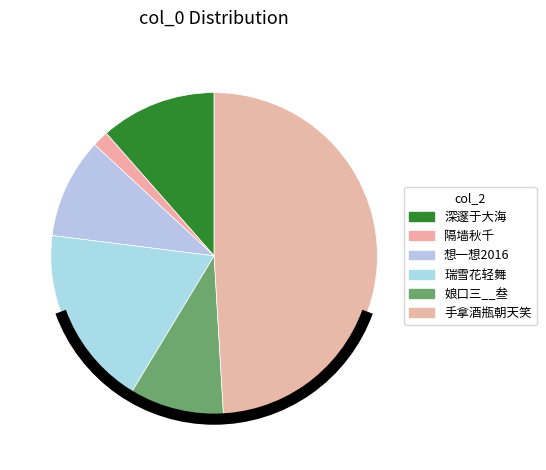

What percentage is NOT represented by 娘口三__叁?

90.4%